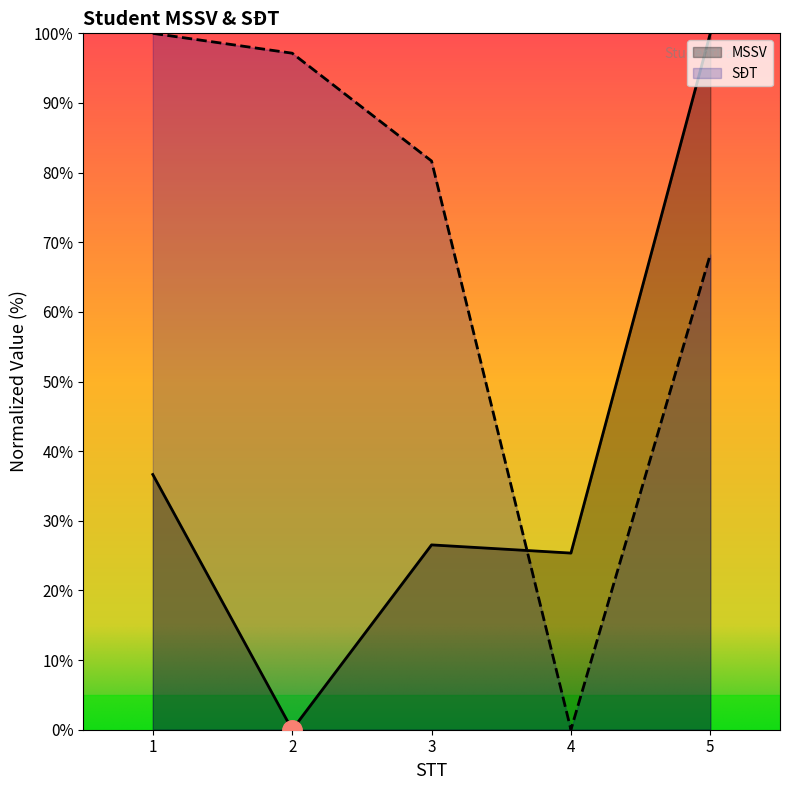

In MSSV, how many points are lower than both neighbors (excluding endpoints)?

2